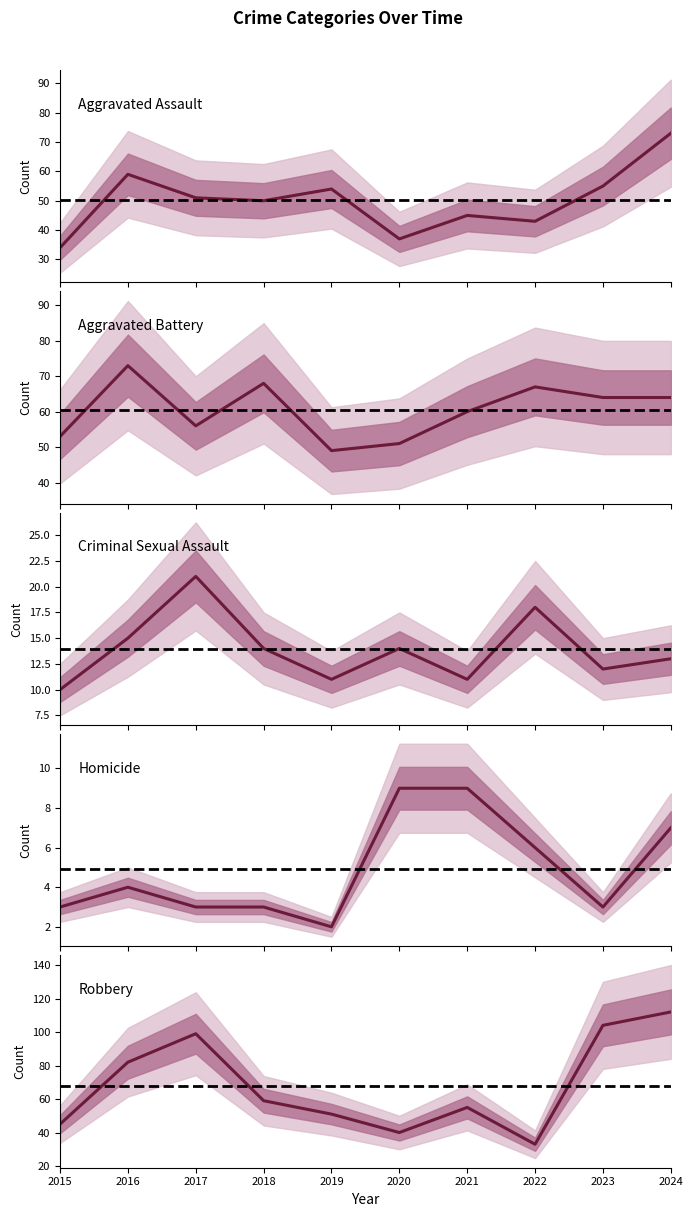

Which category has the lowest value in the Robbery series?

2022